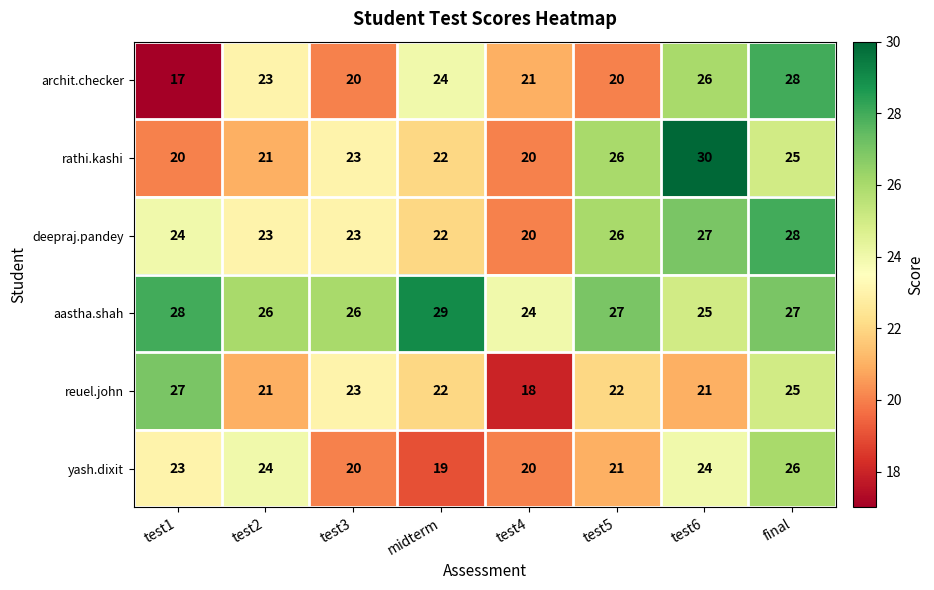

What is the difference between the maximum and minimum values in the yash.dixit series?

7